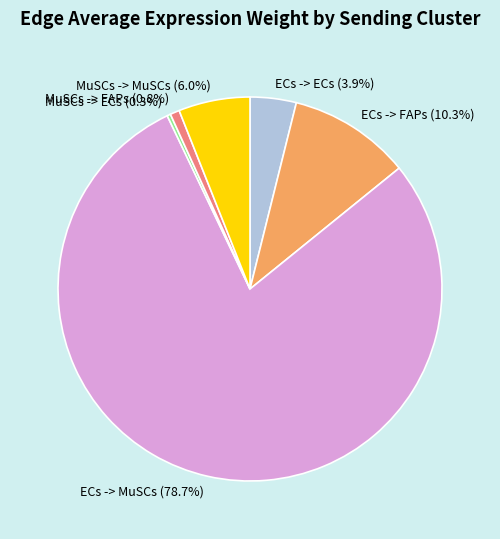

Which category has the biggest portion of the pie?

ECs -> MuSCs